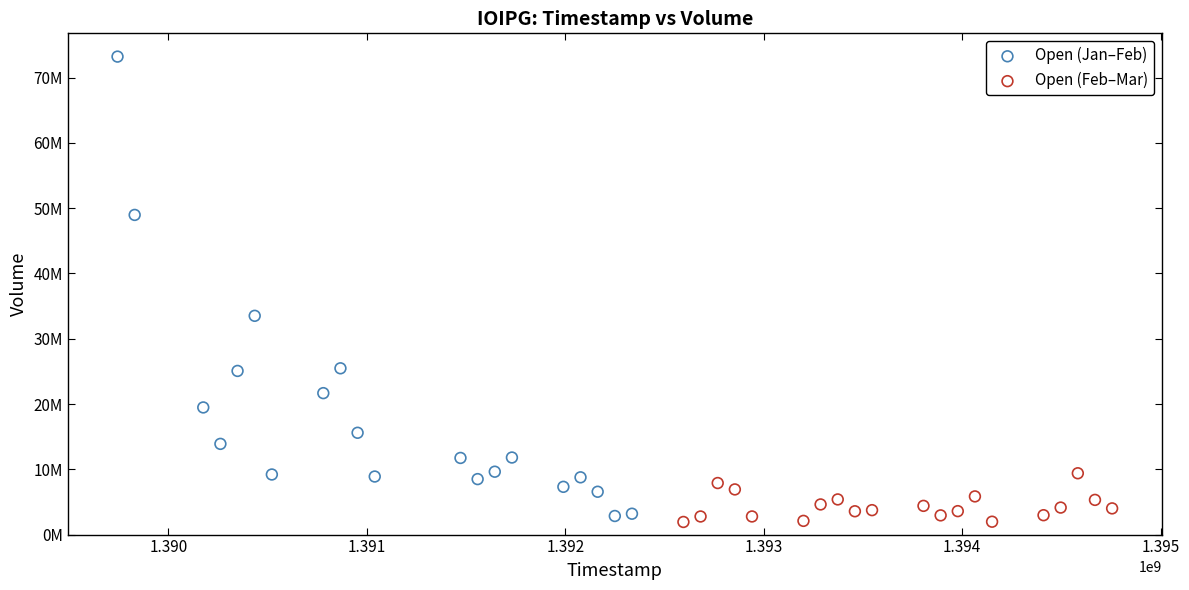

Which series has the largest Y range (max minus min)?

Open (Jan–Feb)